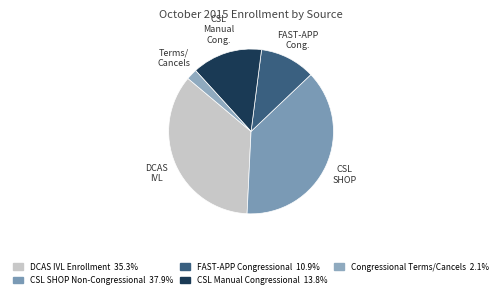

Which slice is the smallest?

Congressional Terms/Cancels